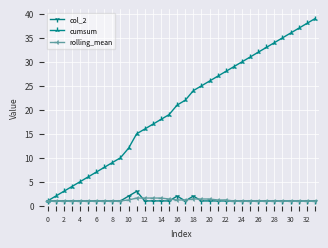

Does the chart display data point markers on the line(s)?

Yes